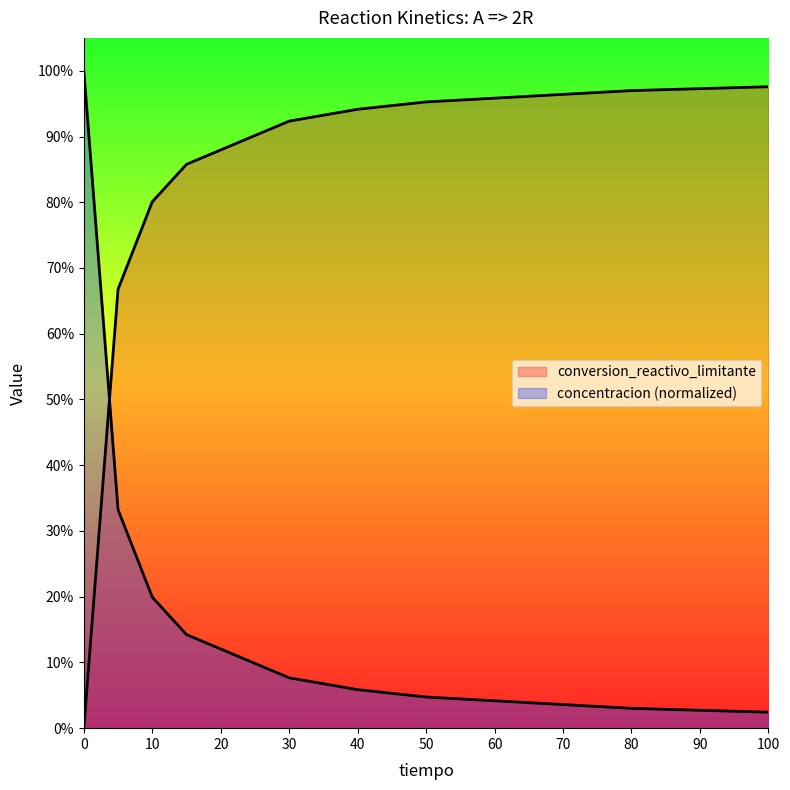

How many data points in conversion_reactivo_limitante are above 0?

8